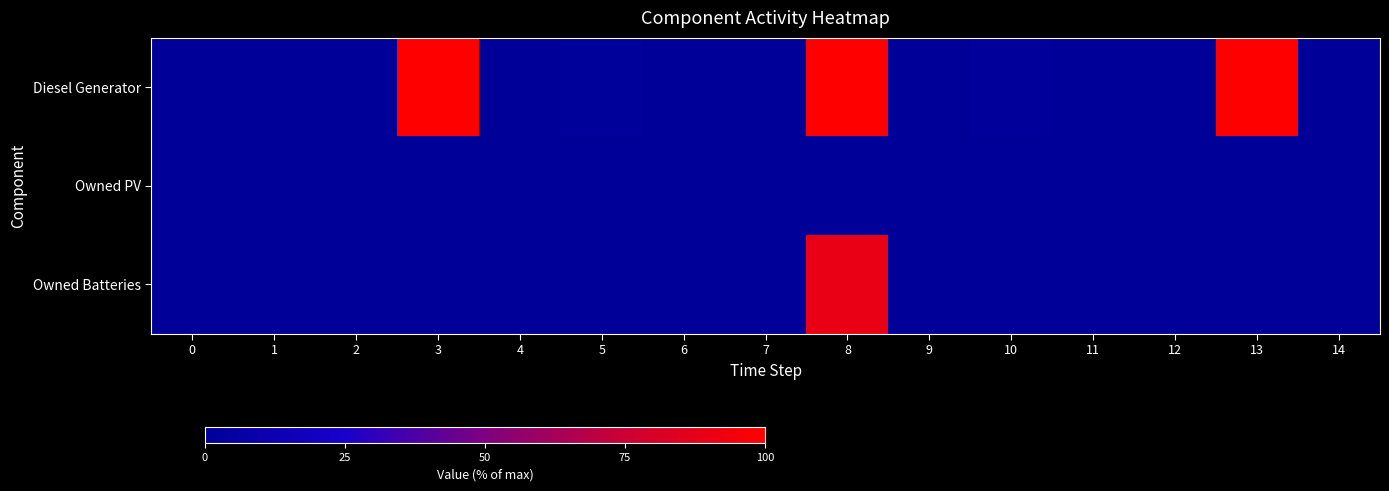

Which series has the largest range (max minus min)?

Diesel Generator